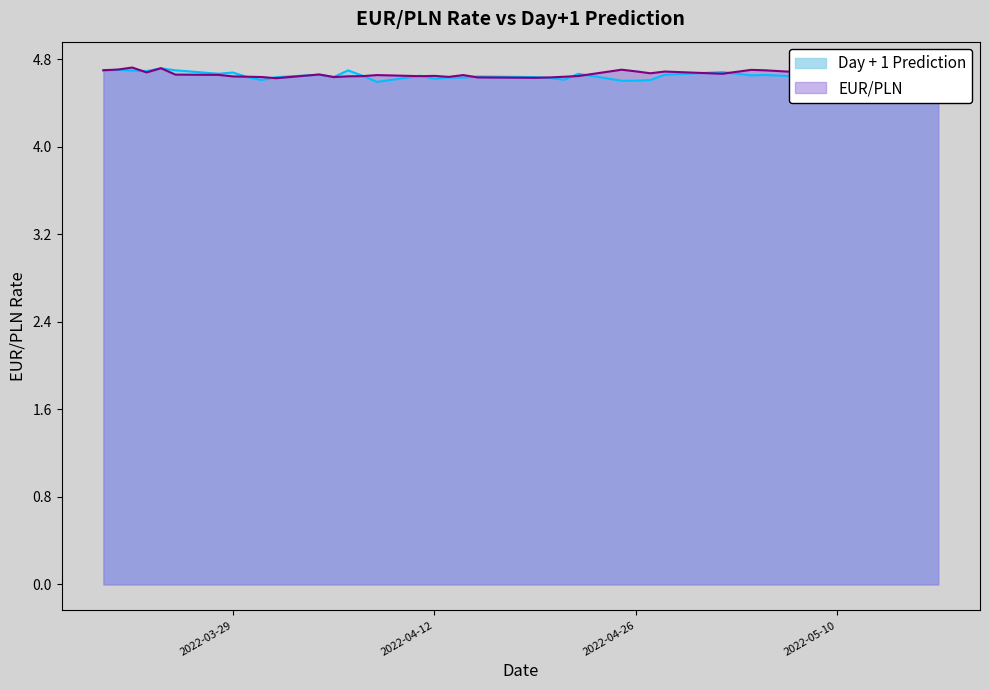

True or false: EUR/PLN has more than 0 points higher than both neighbors.

True